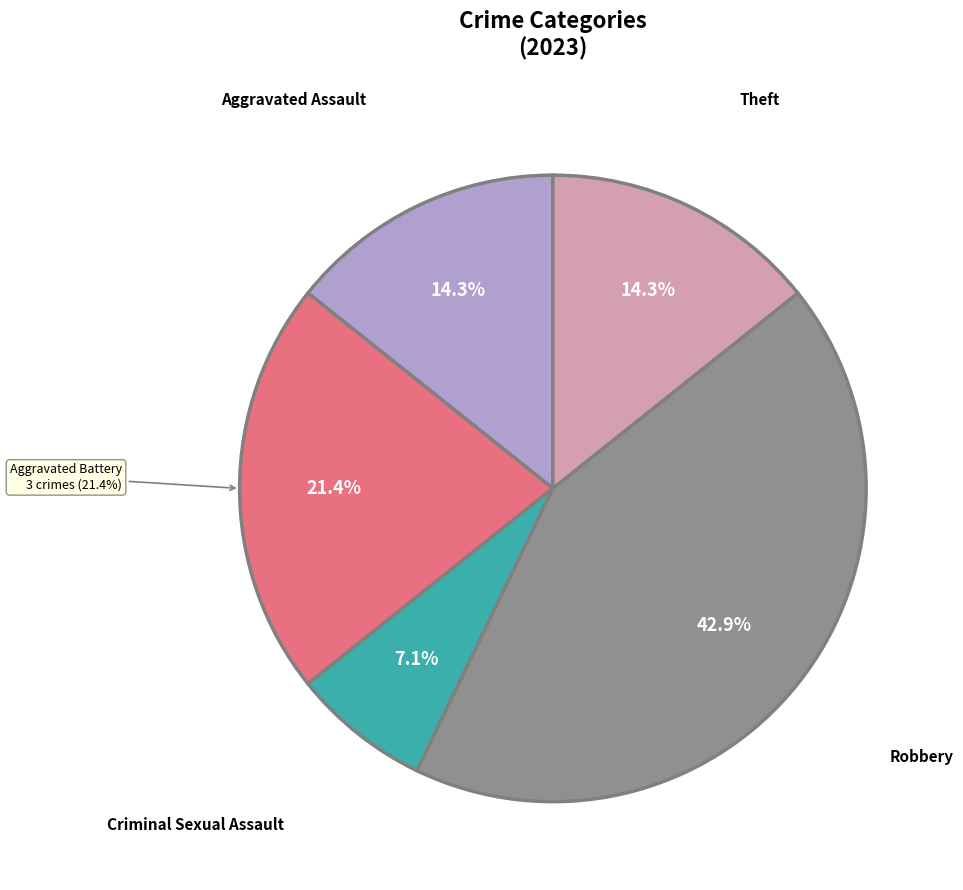

What is the change in value from Aggravated Battery to Robbery?

+3